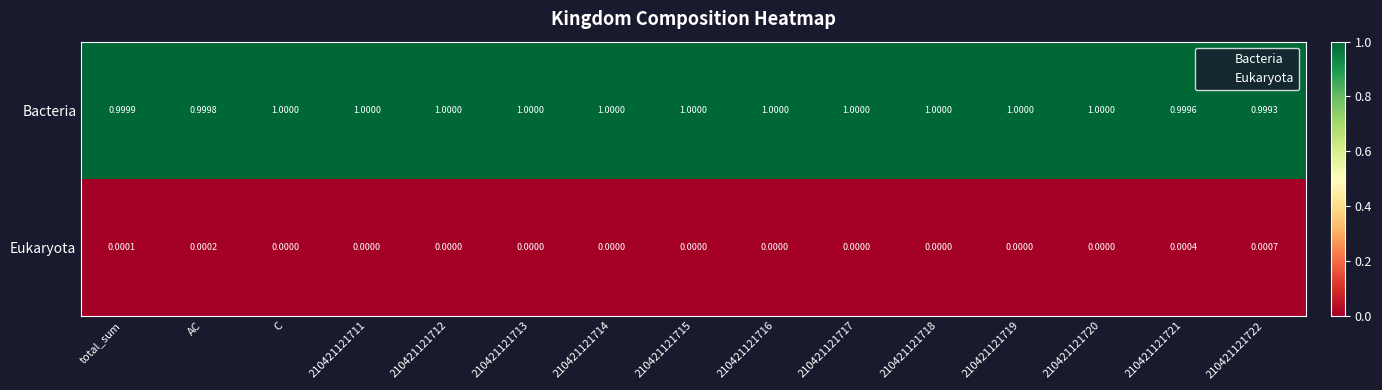

Rank the series by their average value, from highest to lowest.

Bacteria, Eukaryota